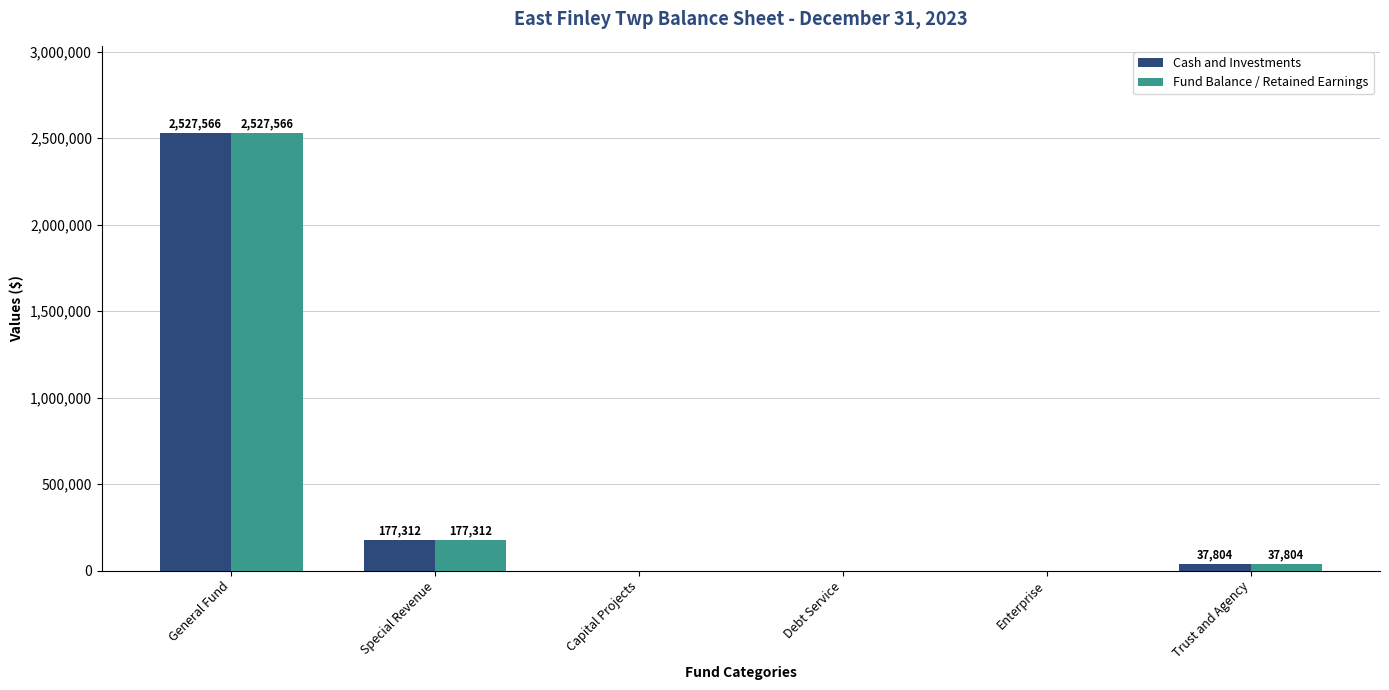

Where does the Cash and Investments series first go above 37804?

General Fund